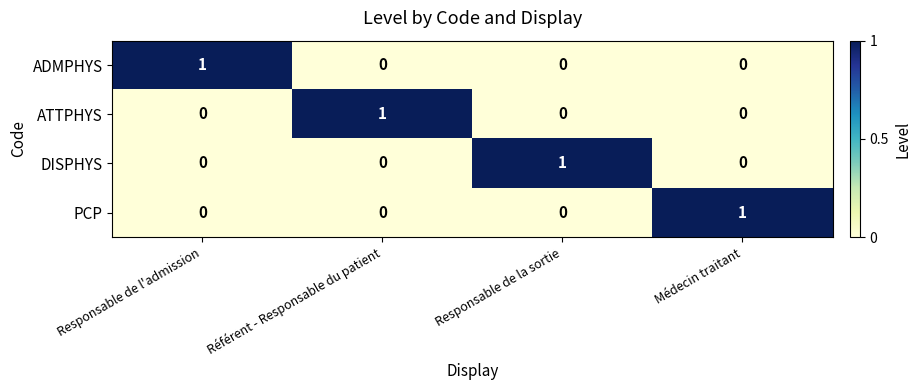

What is the spread (max minus min) of values at Responsable de la sortie?

1